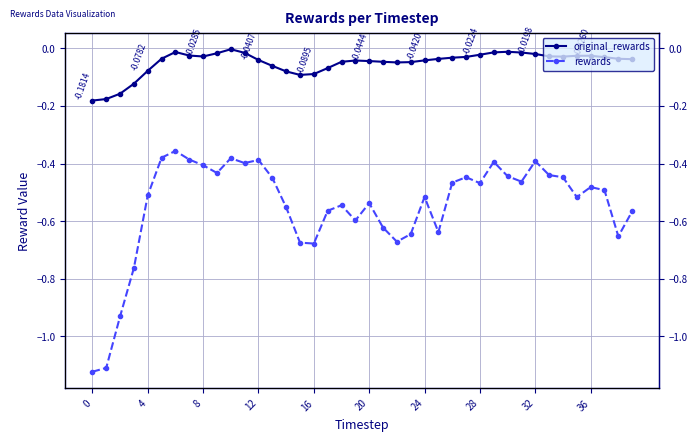

Between 30 and 29, which is larger?

30